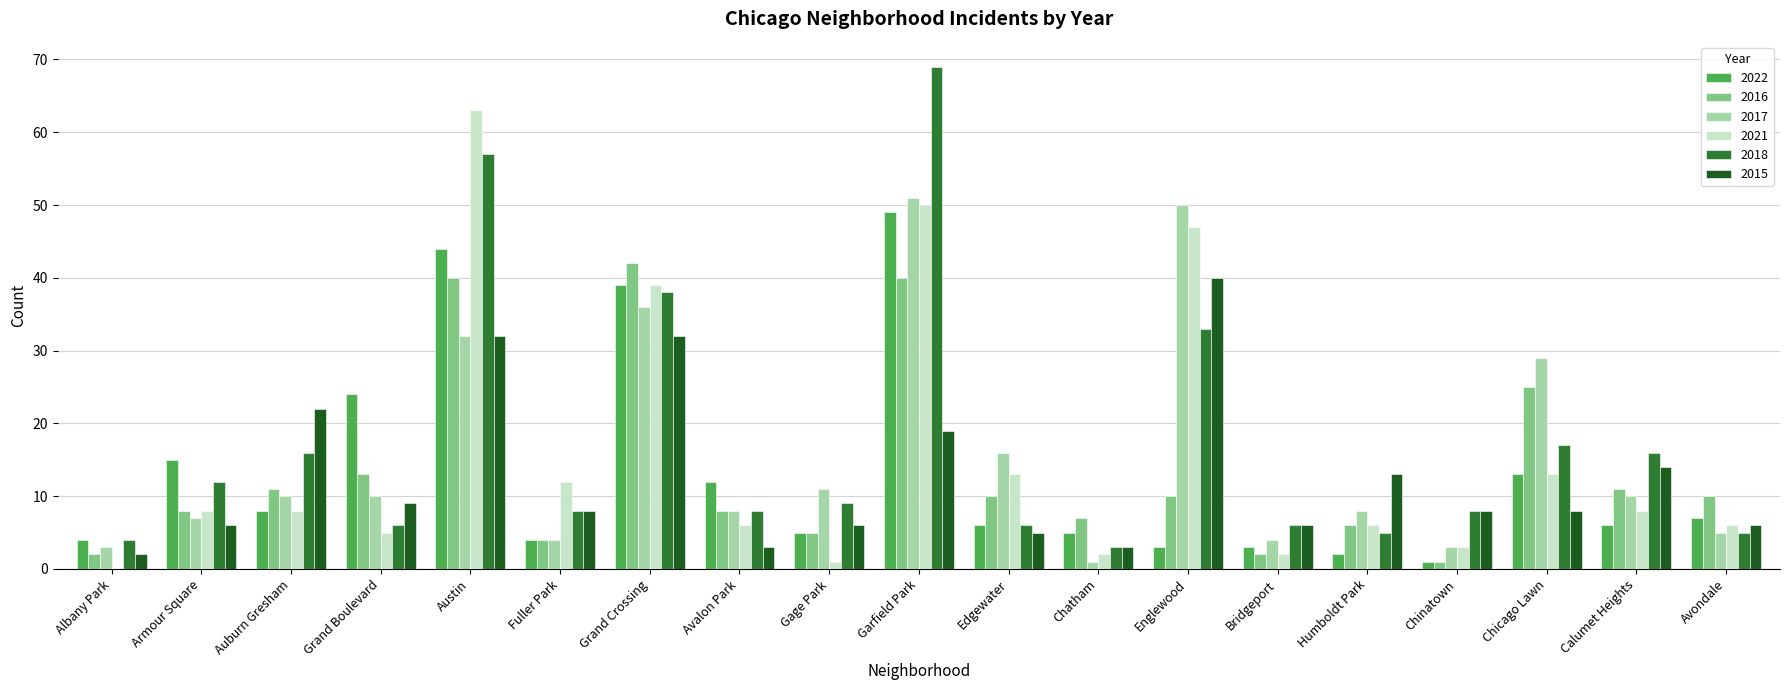

Where is 2017 nearest to the value 26?

Chicago Lawn